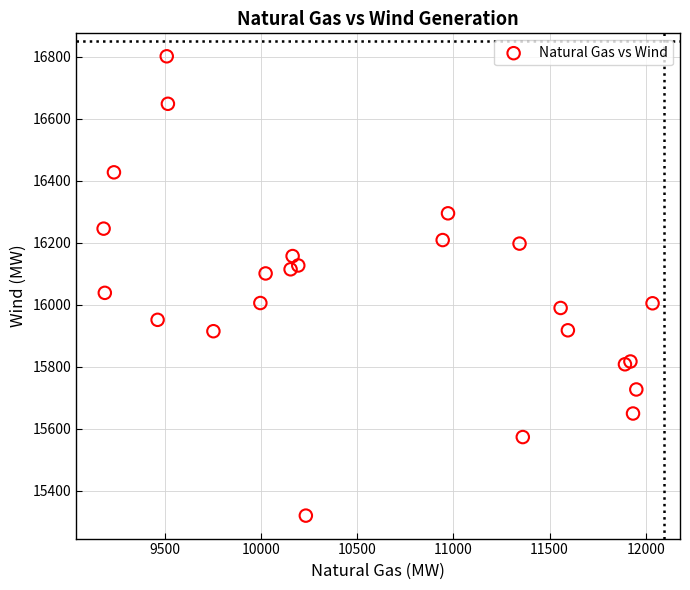

What Y value in the scatter plot is closest to 16060?

16038.6